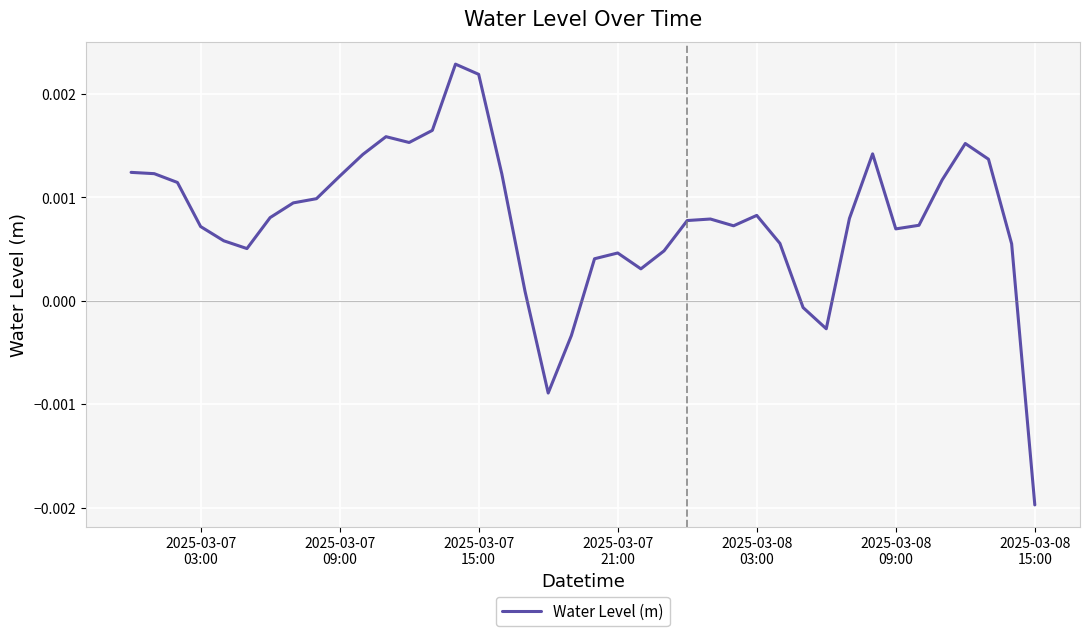

Does the chart have visible grid lines?

Yes